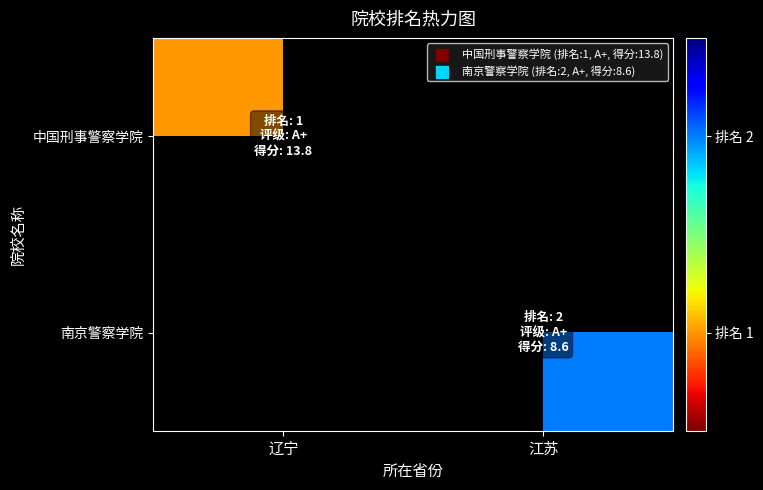

Count the number of data series in this chart.

2